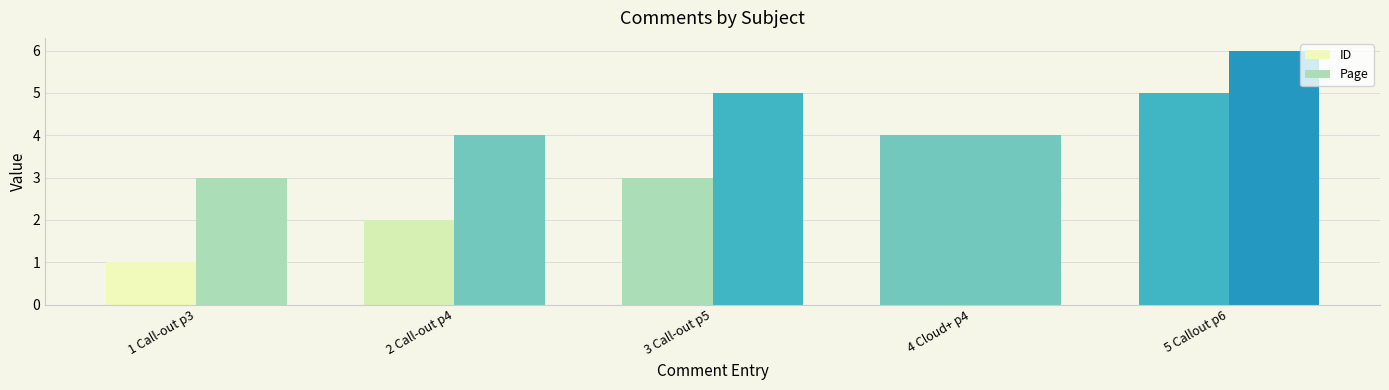

How many groups of bars are there?

5